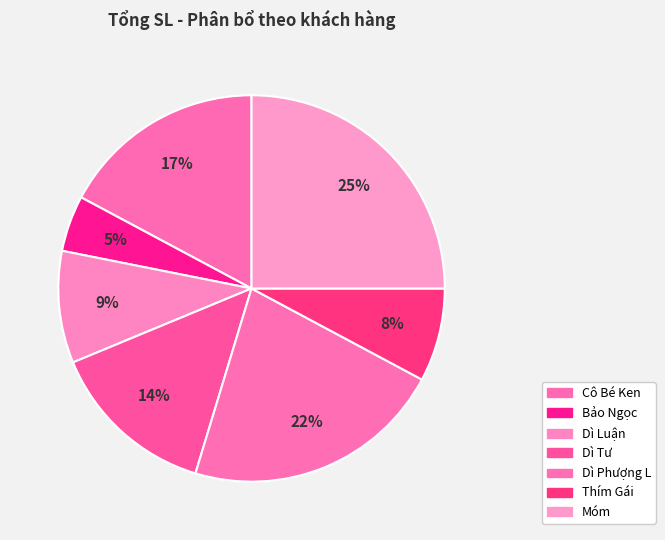

Rank the categories by value from highest to lowest.

Móm, Dì Phượng L, Cô Bé Ken, Dì Tư, Dì Luận, Thím Gái, Bảo Ngọc